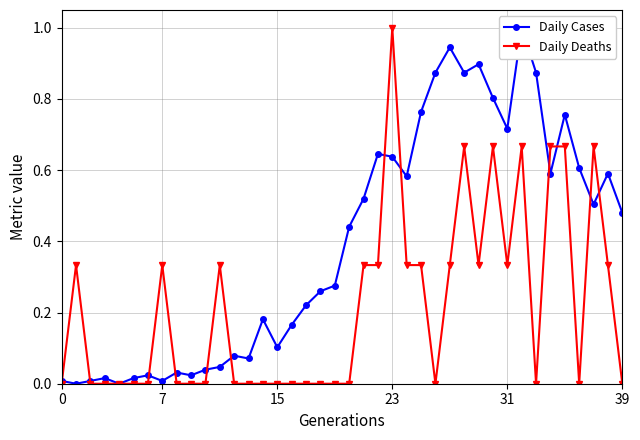

How many lines are shown in the chart?

2